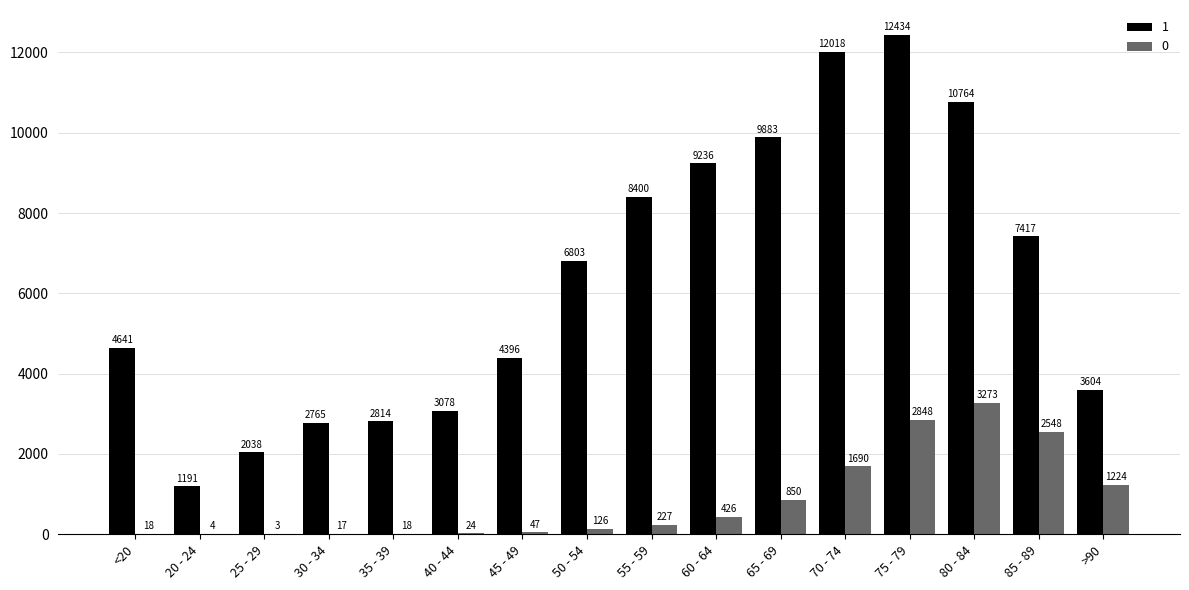

Is the value of 1 at 35 - 39 greater than the value of 0 at <20?

Yes